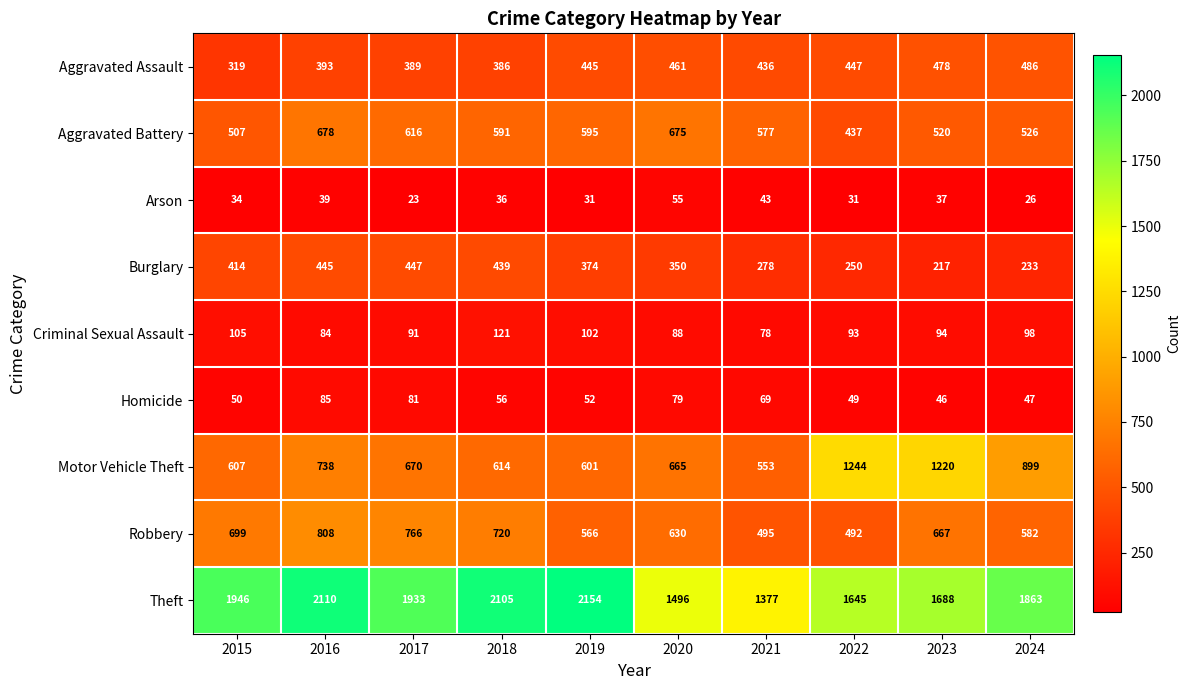

True or false: Aggravated Assault has a value of 111 at 2018.

False